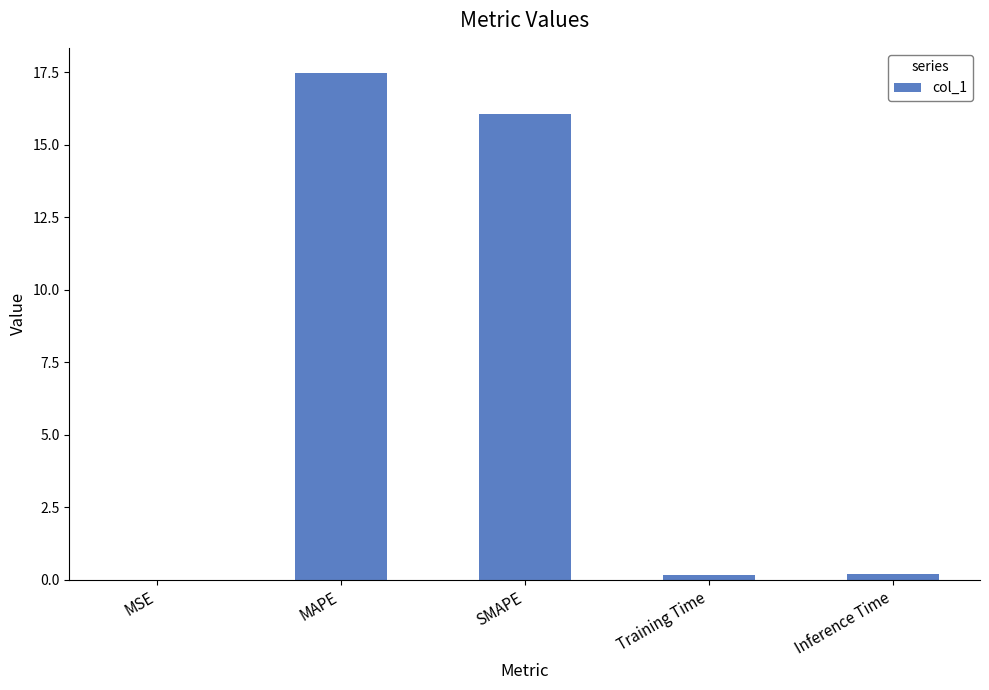

What is the sum of all values?

33.9